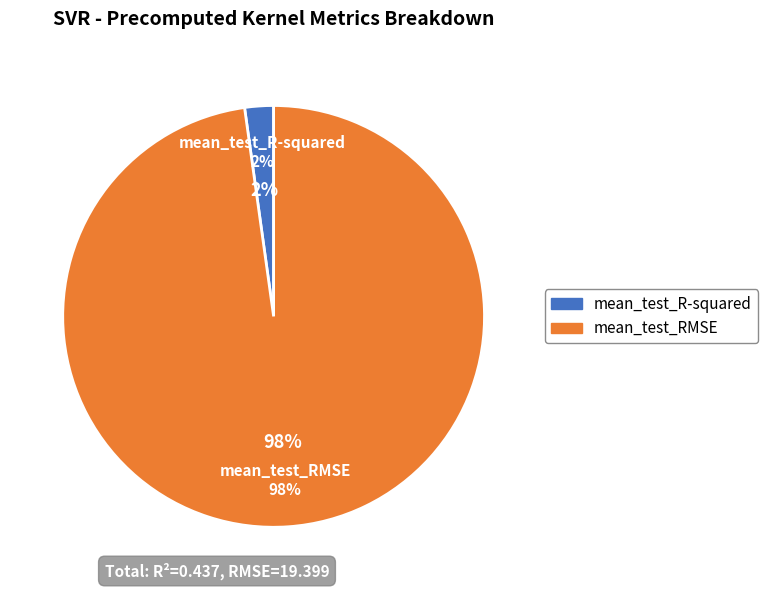

Combined, what portion of the pie is mean_test_R-squared and mean_test_RMSE?

100.0%